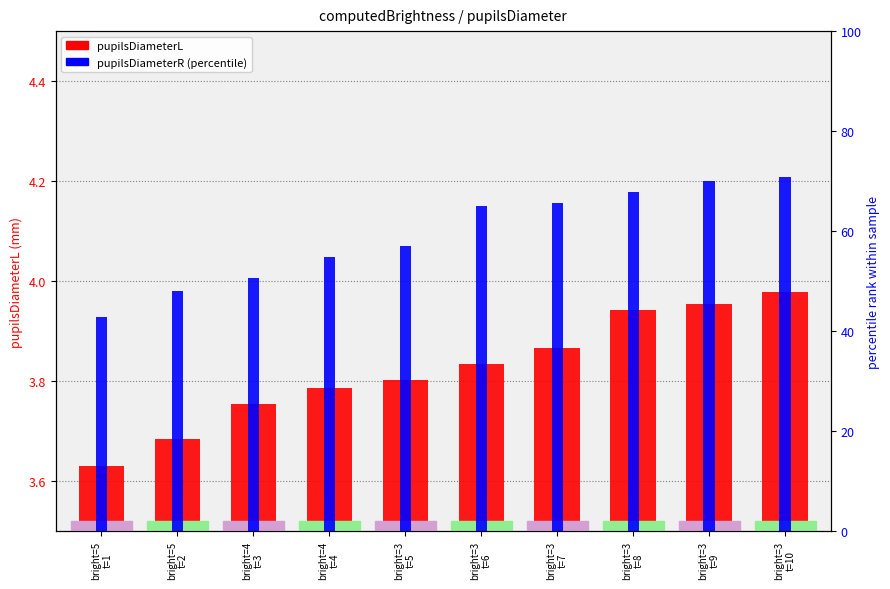

Count the number of data series in this chart.

2